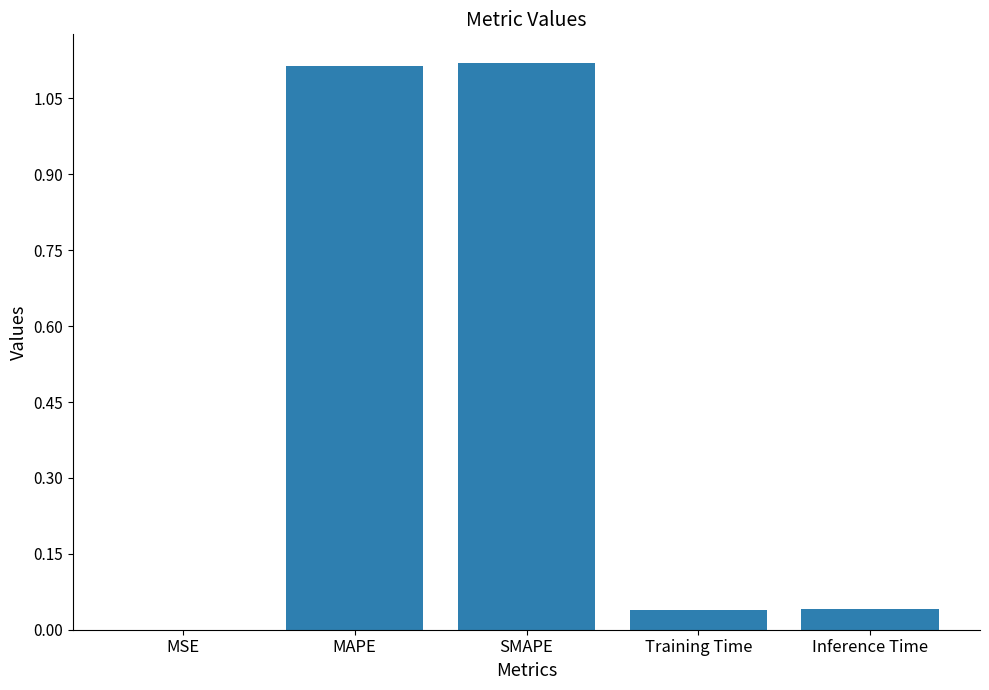

What is the sum of the values at MAPE and Training Time?

1.2